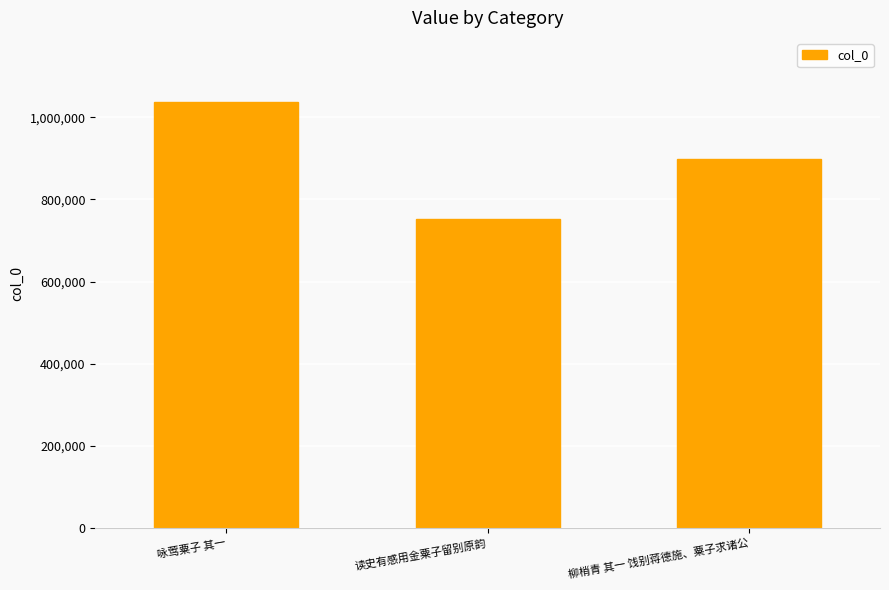

List the labels in order of value, largest first.

咏莺粟子 其一, 柳梢青 其一 饯别蒋德施、粟子求诸公, 读史有感用金粟子留别原韵